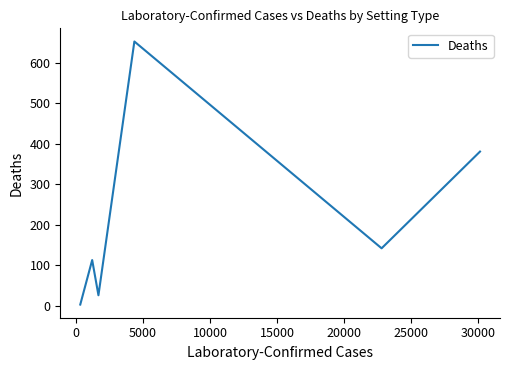

True or false: the data has more than 0 interior local peaks.

True